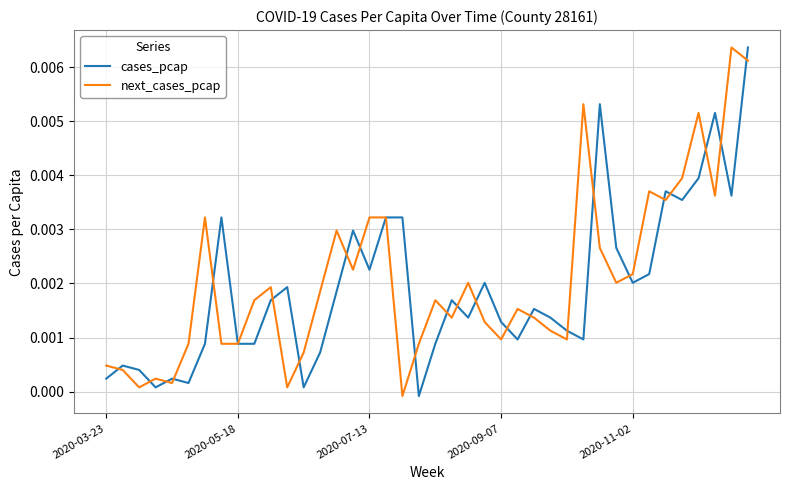

What are all the series names shown in the legend?

cases_pcap, next_cases_pcap